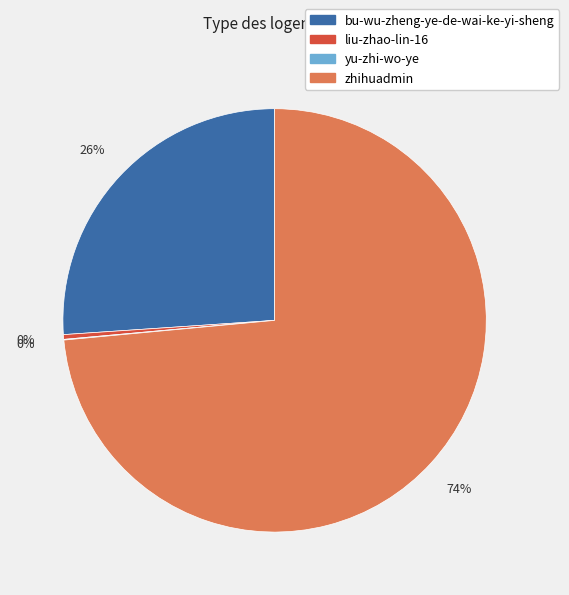

What is the largest slice in the pie chart?

zhihuadmin